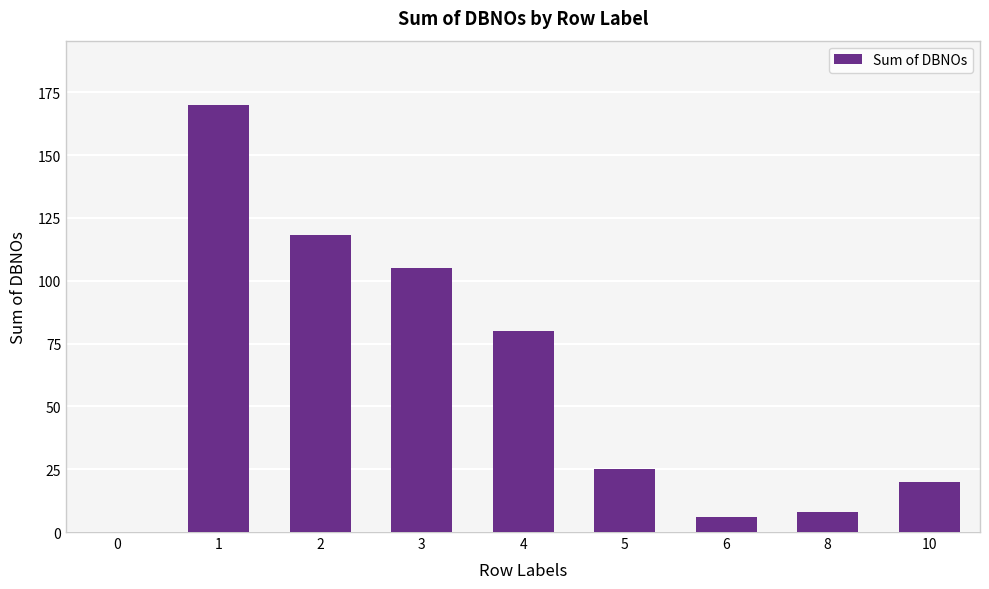

What is the sum of the values at 4 and 10?

100